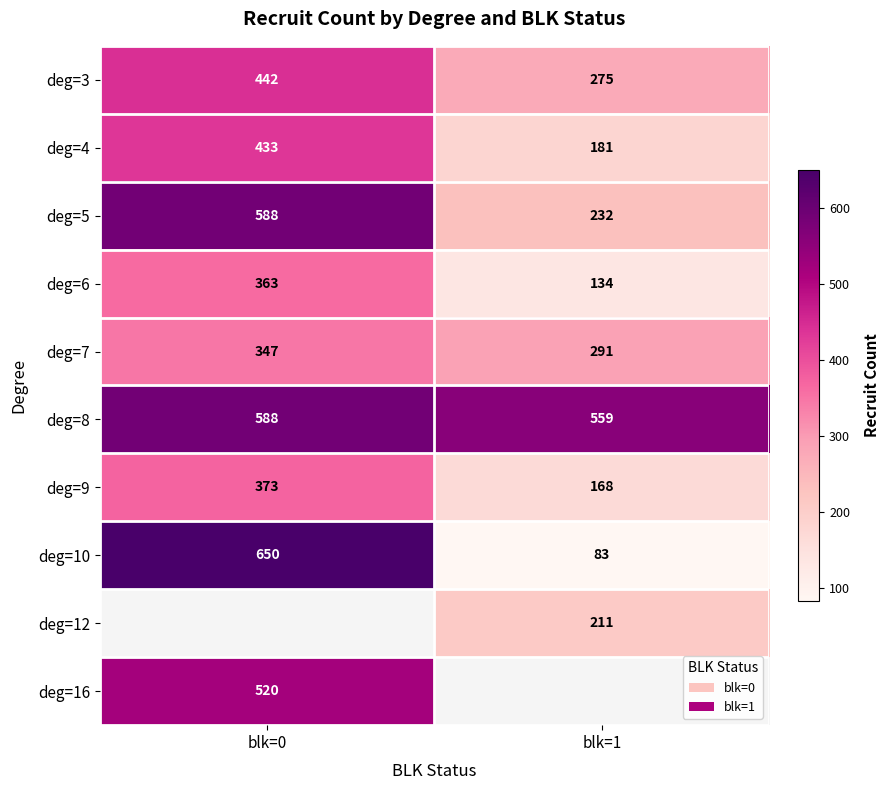

Which category has the highest value across all series?

blk=0